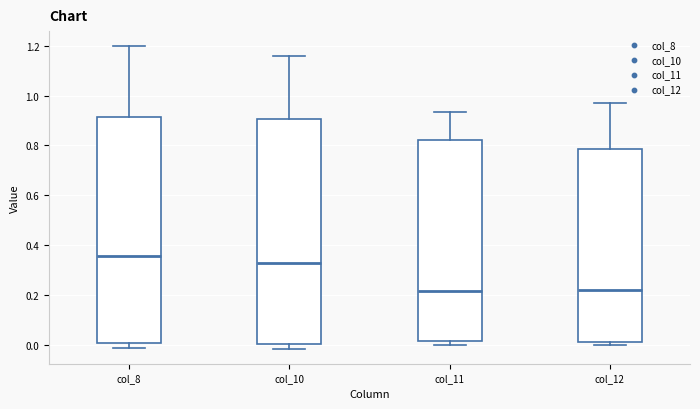

Where does the median line of the box for col_8 sit on the y-axis? The values are not printed on the chart, so give them approximately, as read against the axis.

0.36